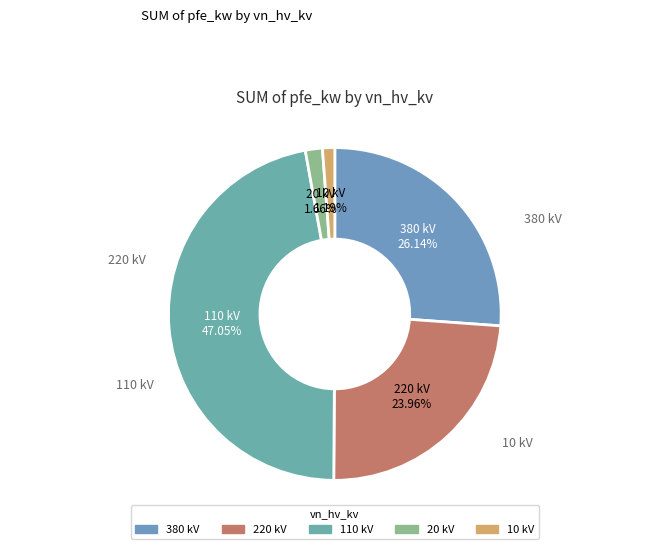

Between 220 and 20, which is larger?

220